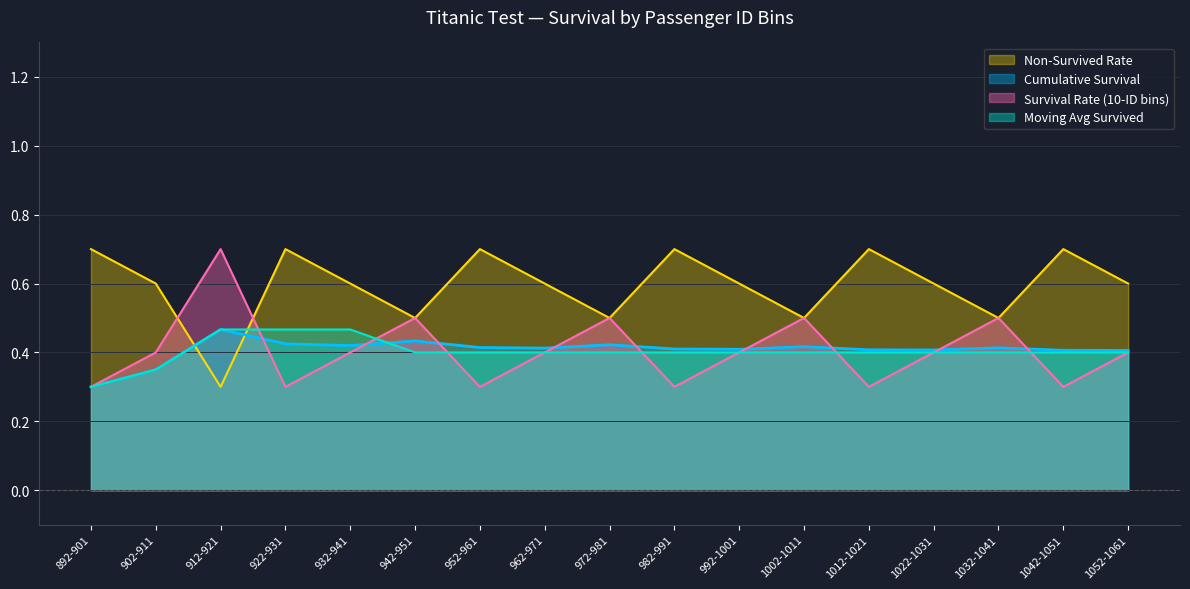

What is the maximum value for Survival Rate (10-ID bins)?

0.7